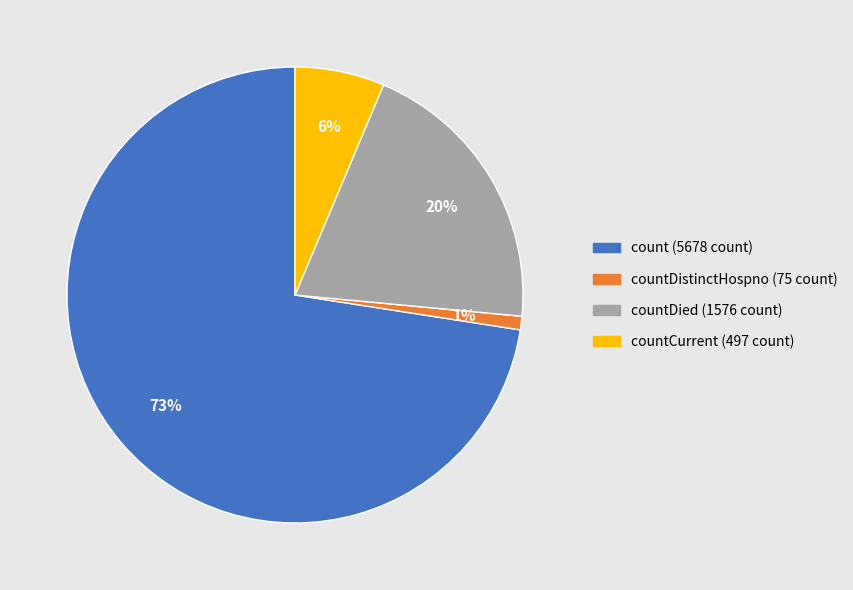

To the nearest percent, what is the average slice percentage?

25%